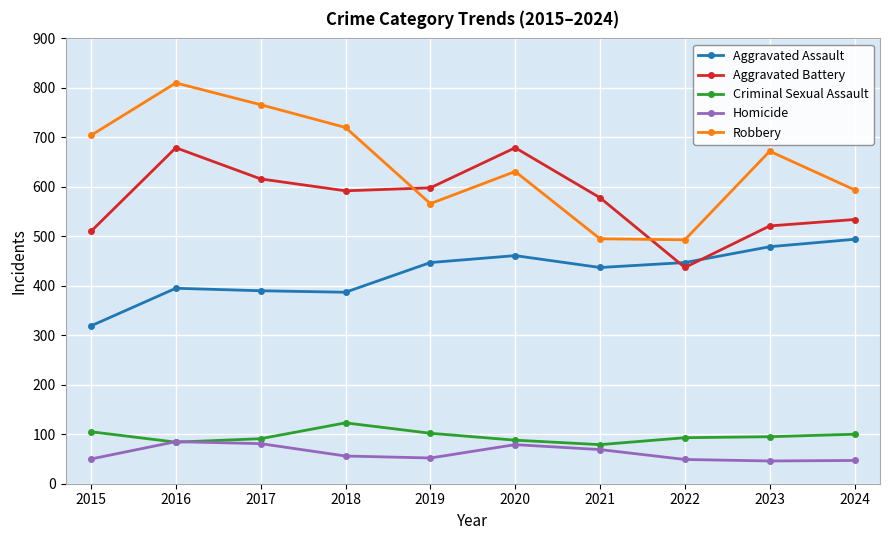

Does the chart have visible grid lines?

Yes